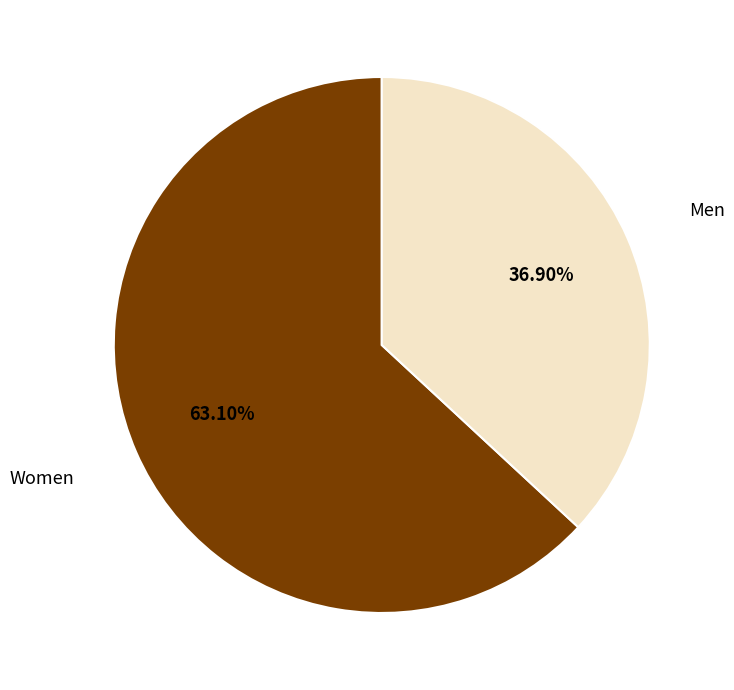

What is the total percentage of Men and Women?

100.0%